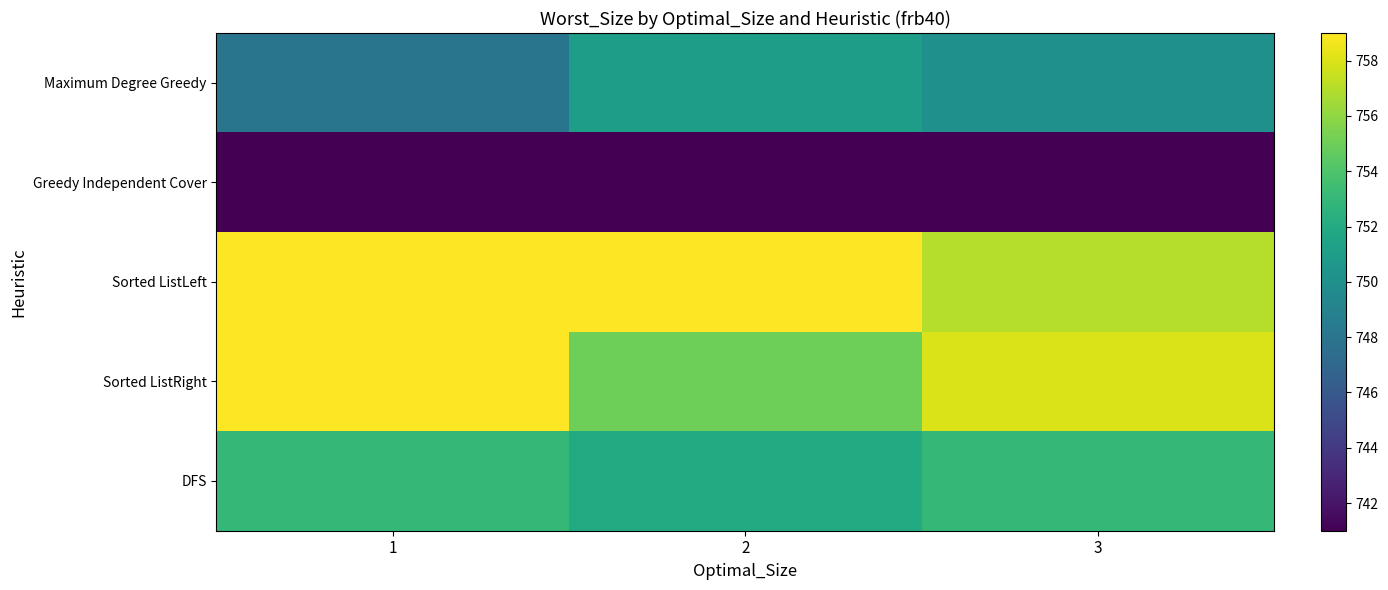

Which series has the largest total across all categories?

Sorted ListLeft